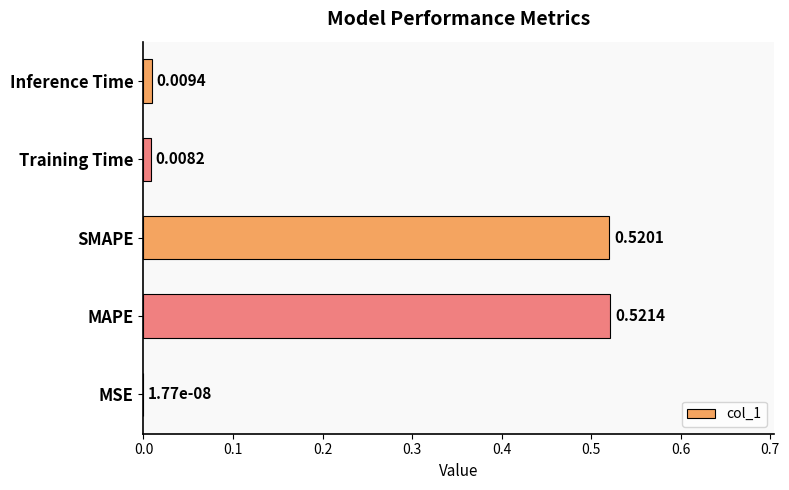

At which category does the chart reach its peak across all series?

MAPE